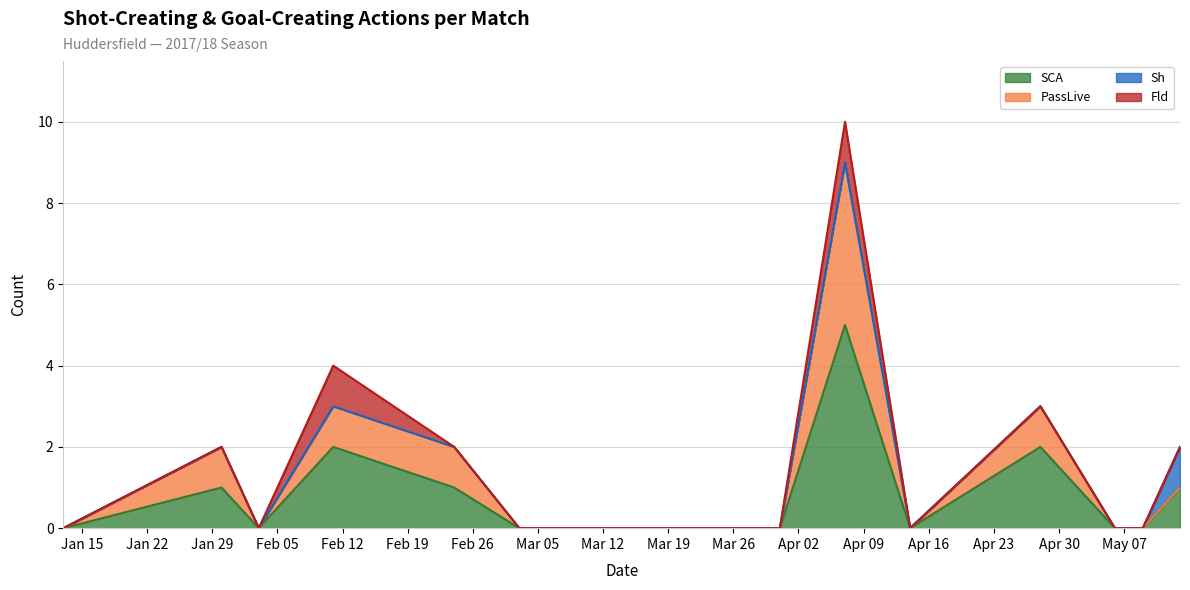

The SCA series shows 2 at 2018-02-24. True or false?

False